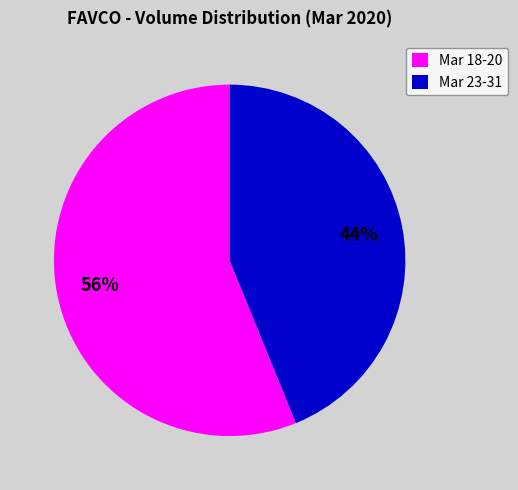

Is the sum of Mar 23-31 and Mar 18-20 greater than half?

Yes